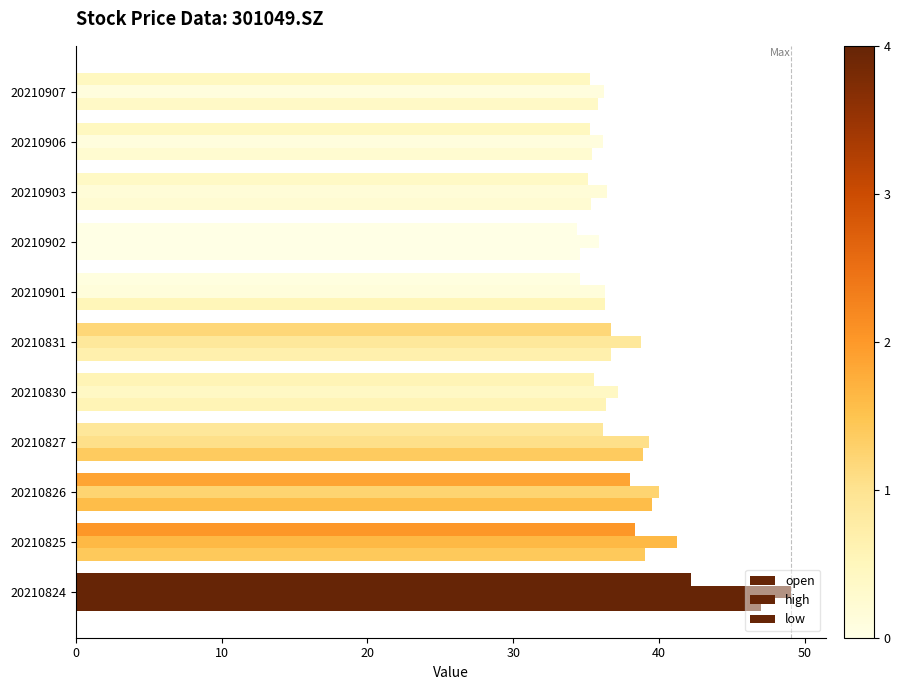

How many data points in high are less than 37?

5